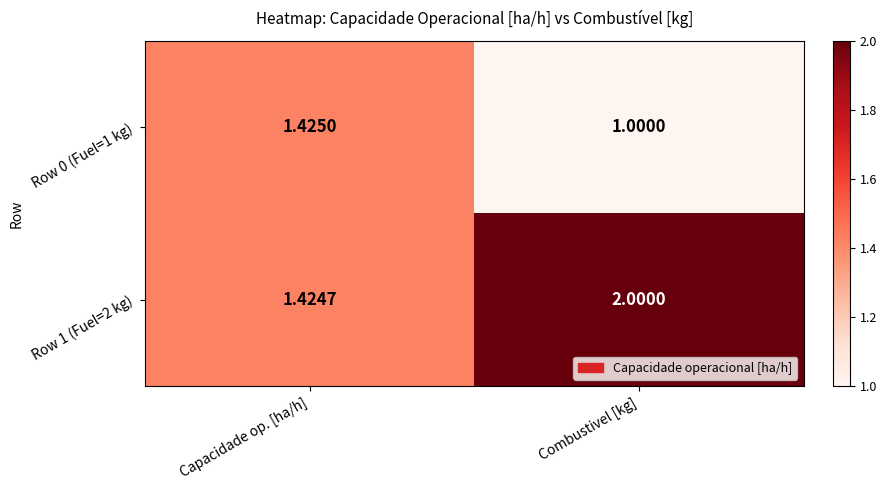

What is the total value across all series at Combustivel [kg]?

3.0